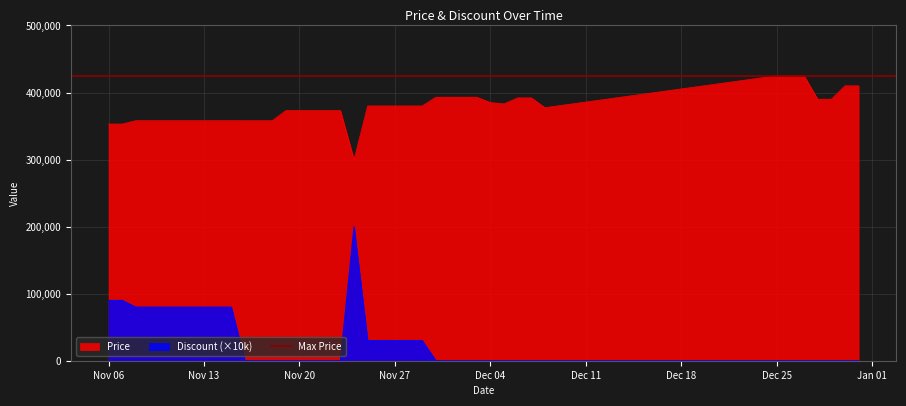

What is the maximum value for Price?

425000